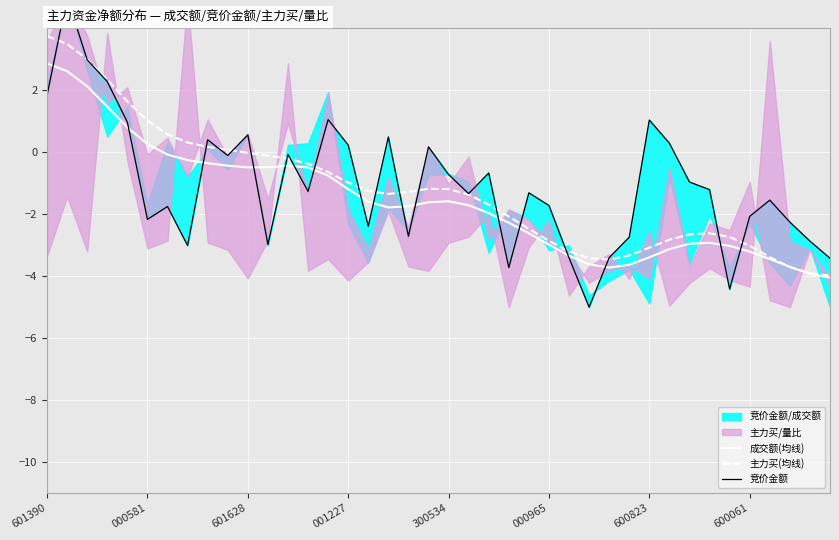

What is the minimum value for 主力买(均线)?

-4.0